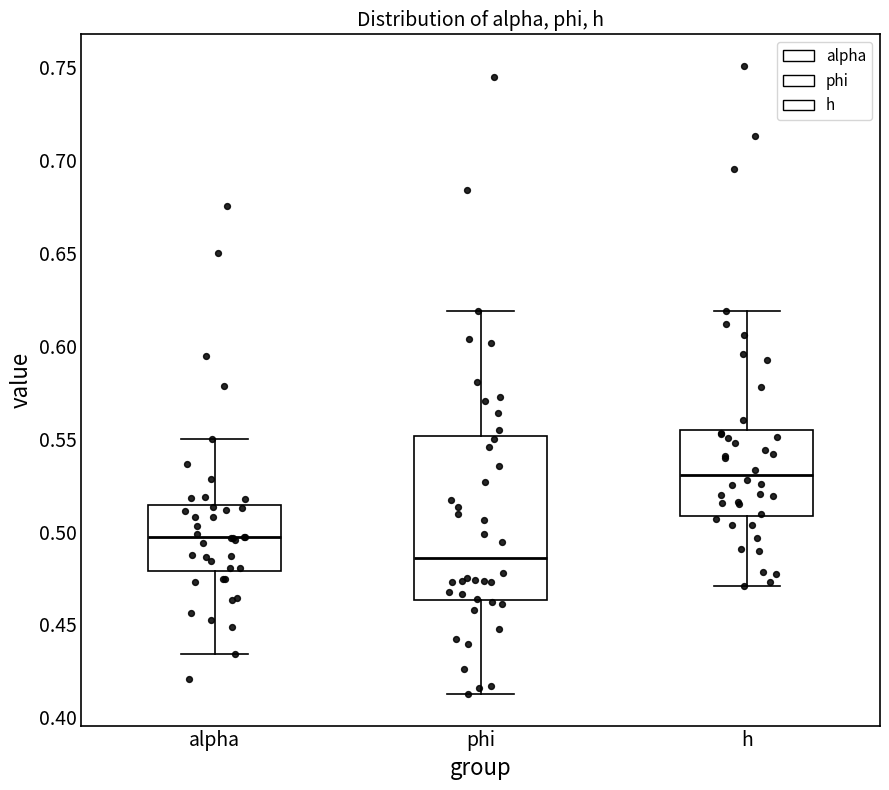

Which box has the highest median line?

h